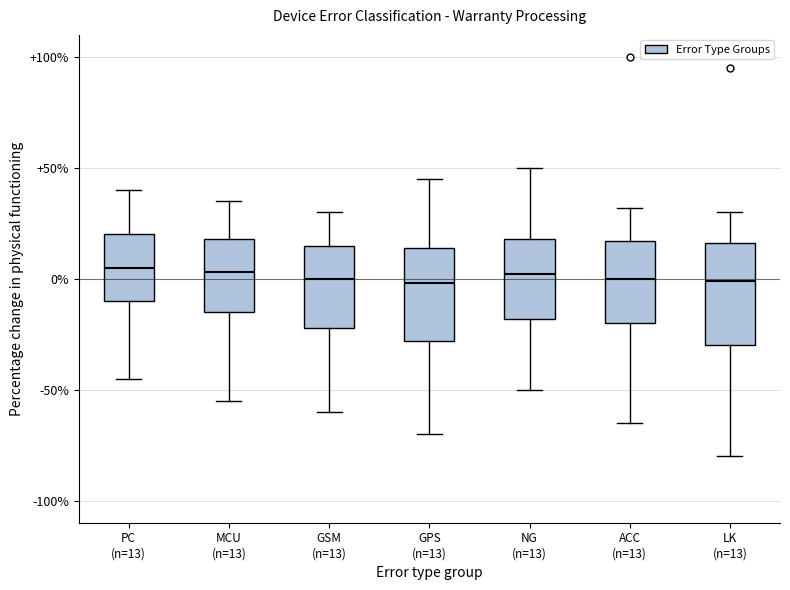

Where does the lower whisker of the box for ACC (n=13) end on the y-axis? The values are not printed on the chart, so give them approximately, as read against the axis.

-65